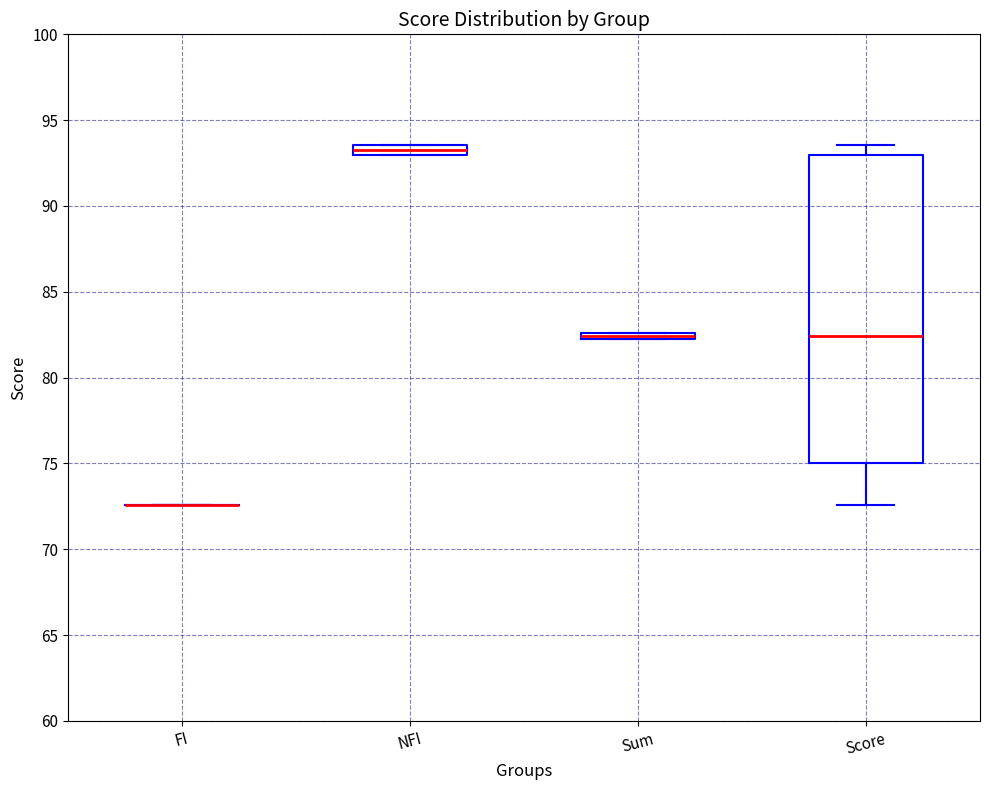

Comparing the boxes themselves (not the whiskers), which one is the tallest?

Score